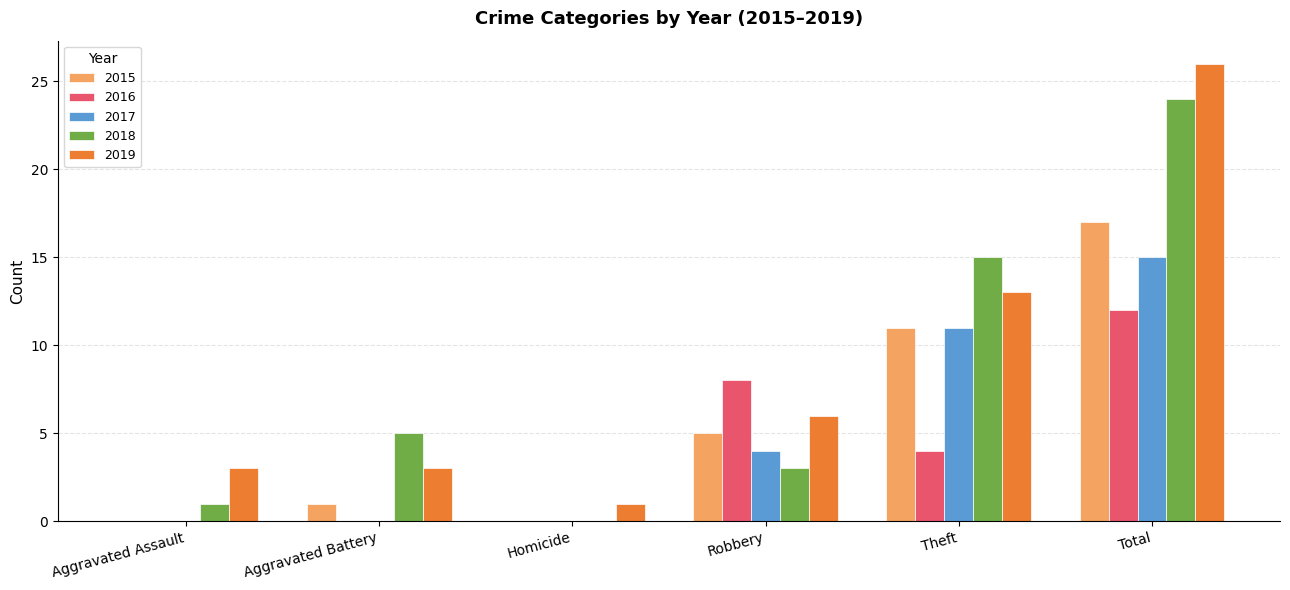

Count the number of data series in this chart.

5